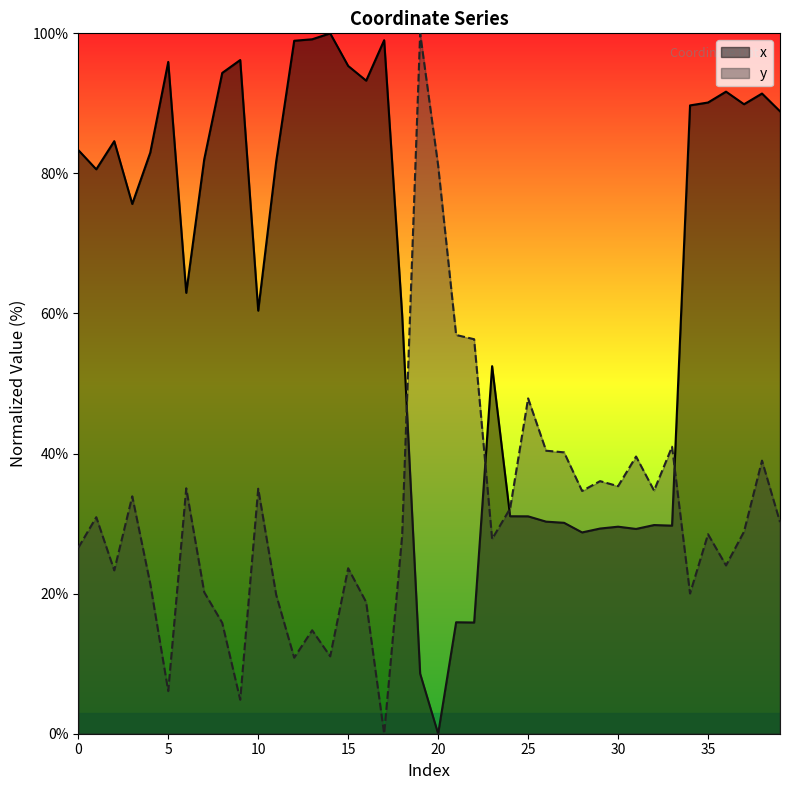

How many interior local peaks does the y series have?

13